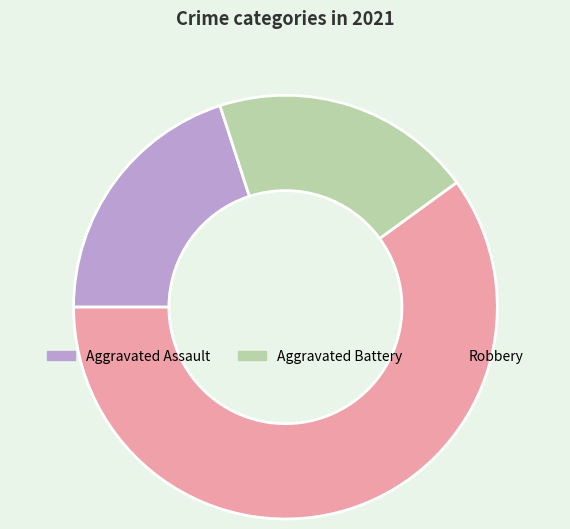

Between Aggravated Assault and Robbery, which is larger?

Robbery